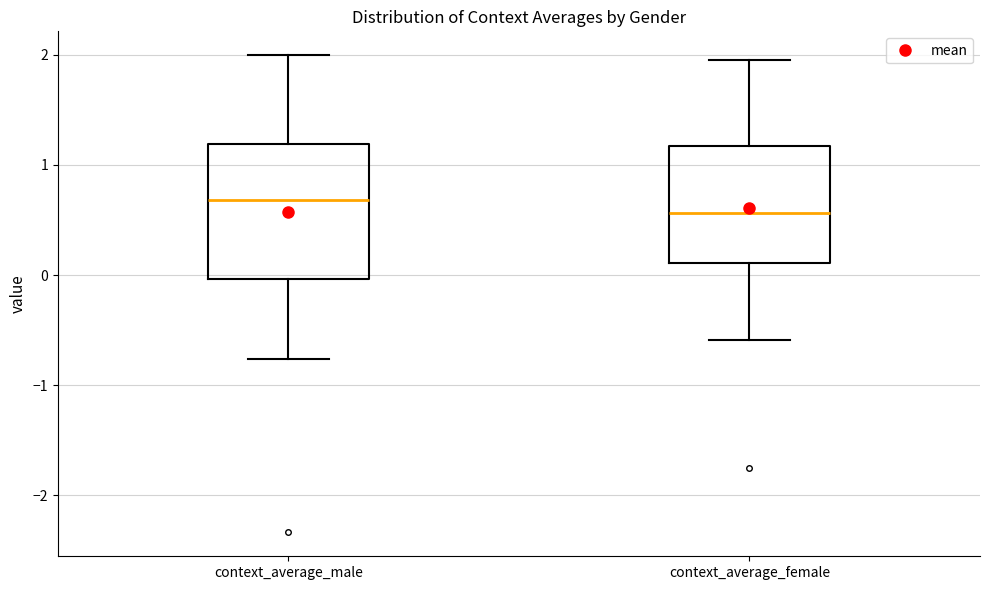

Reading left to right, transcribe this box plot: for each box, give where its median line is, the range the box spans, and where its two whiskers end, as read against the y-axis. The values are not printed on the chart, so give them approximately, as read against the axis.

context_average_male: median 0.7, box 0.0 to 1.2, whiskers -0.8 to 2.0
context_average_female: median 0.6, box 0.1 to 1.2, whiskers -0.6 to 2.0